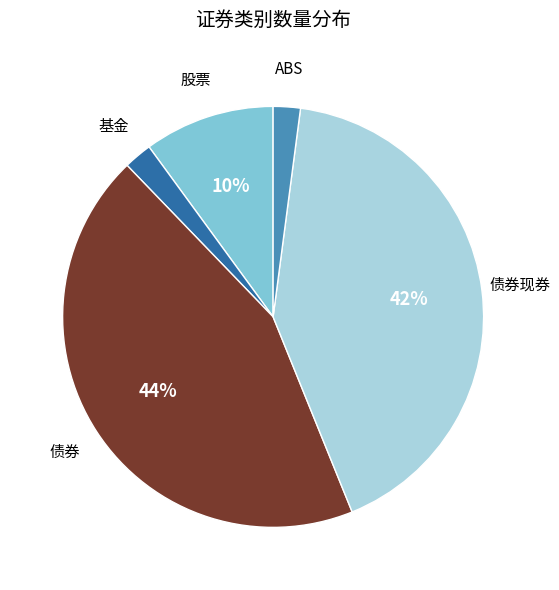

Which category has the biggest portion of the pie?

债券